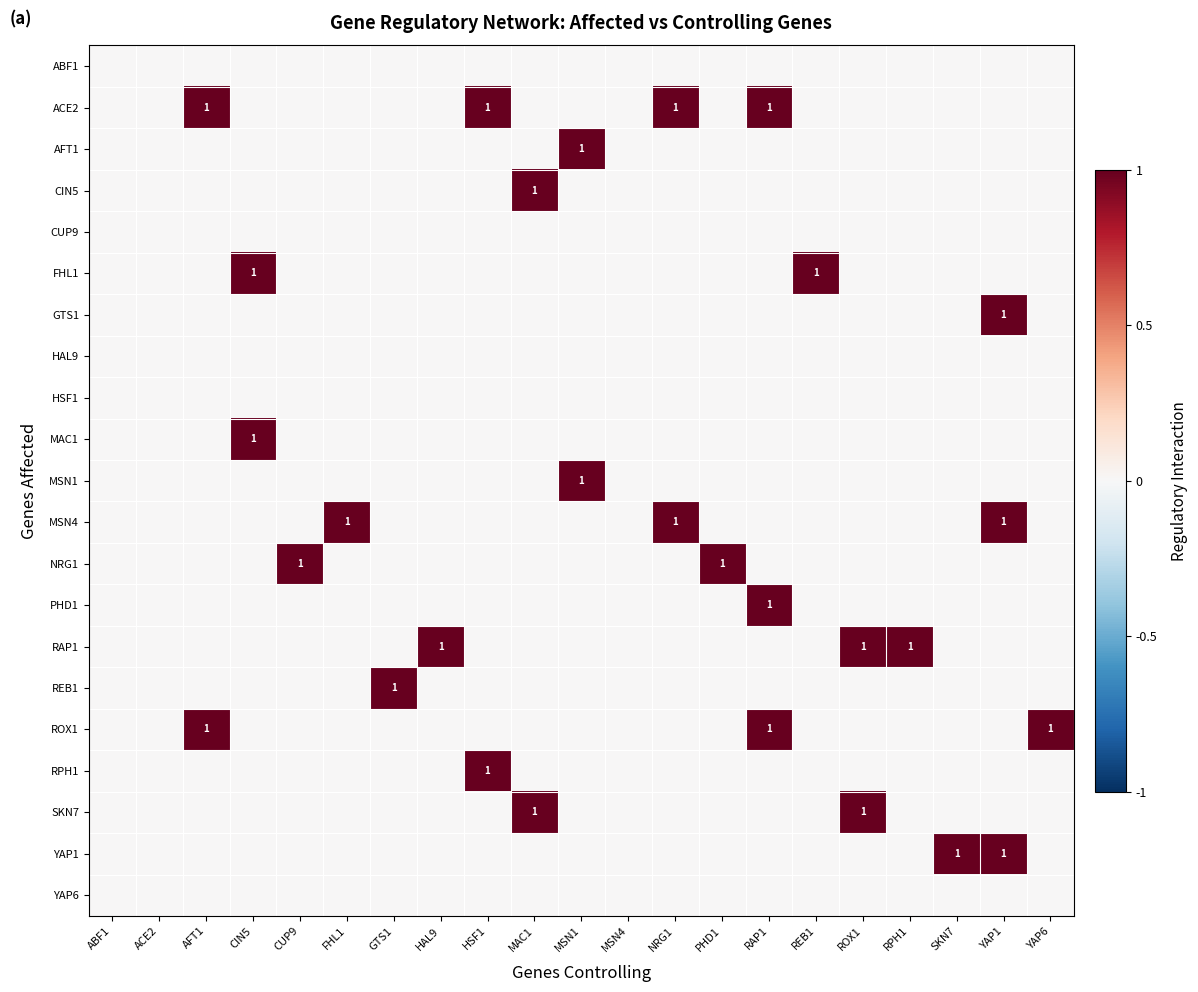

True or false: MSN4 has a value of 0 at NRG1.

False